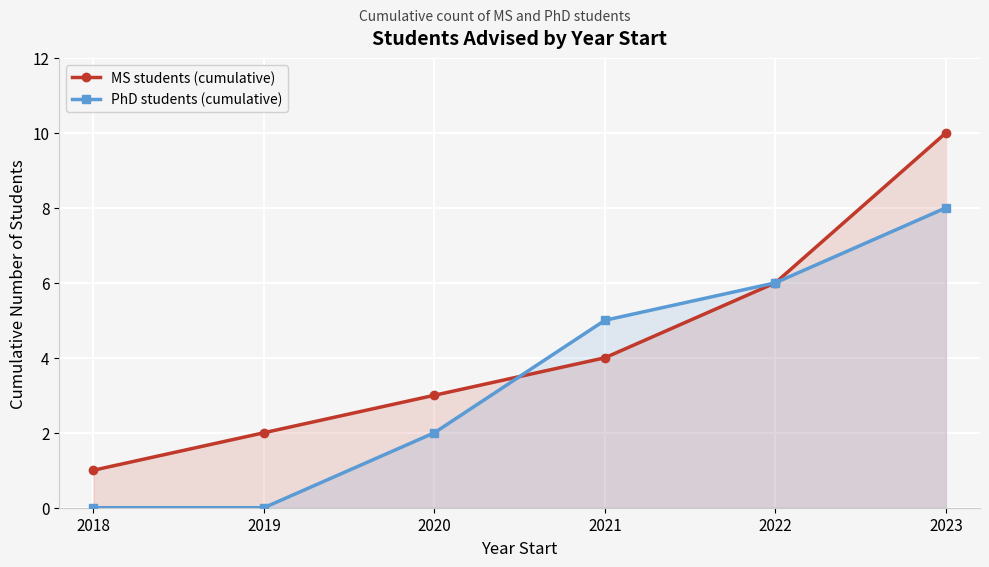

What is the value of the PhD students (cumulative) point at the 6th from the left?

8